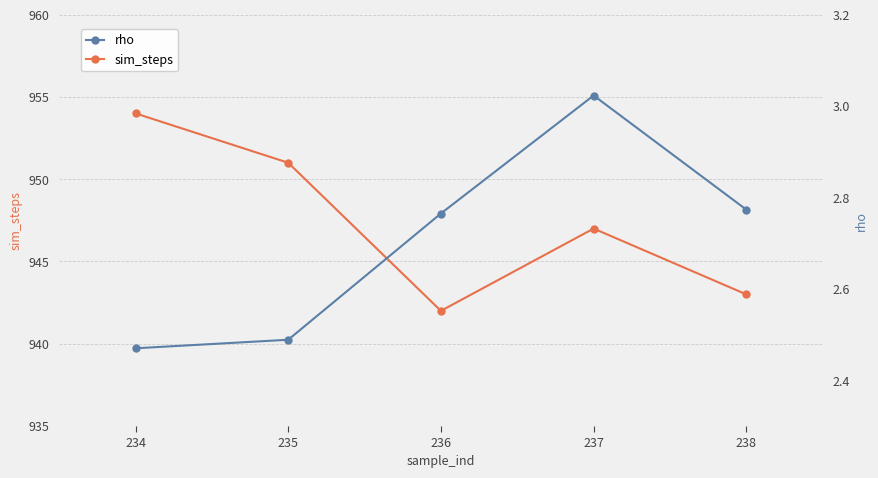

True or false: sim_steps and rho cross at least once.

False